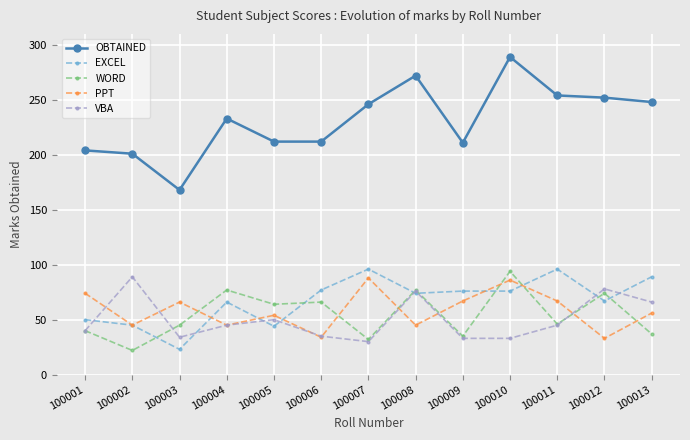

Which series changed the most between 100003 and 100012?

OBTAINED